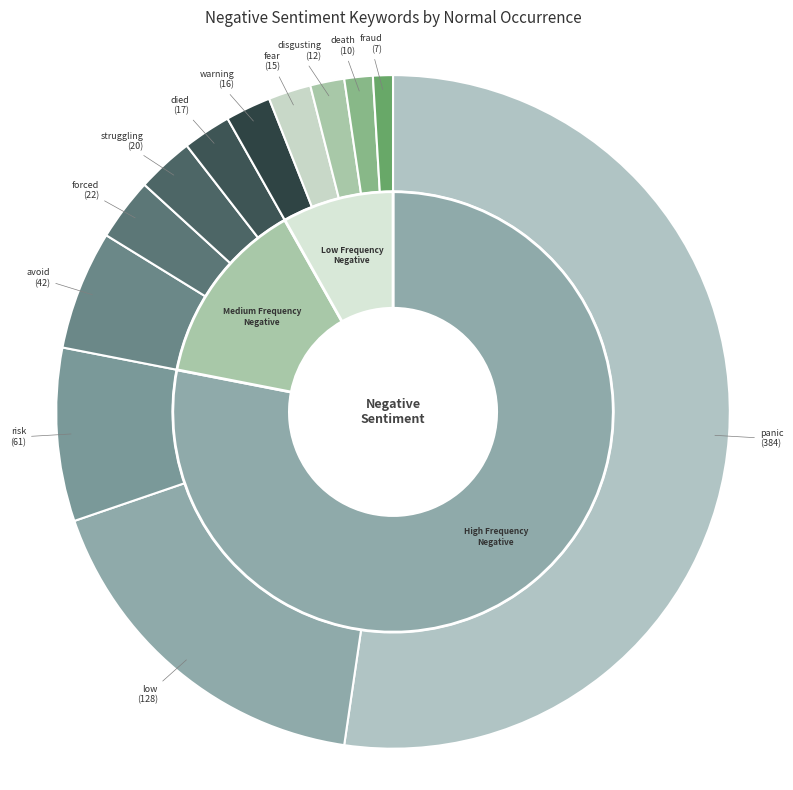

What portion of the pie excludes struggling?

97.3%